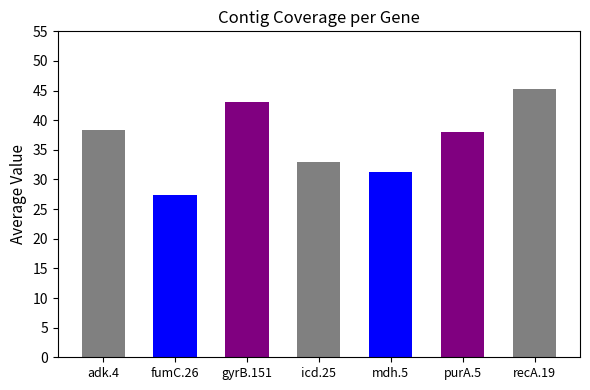

What is the greatest value displayed?

45.2